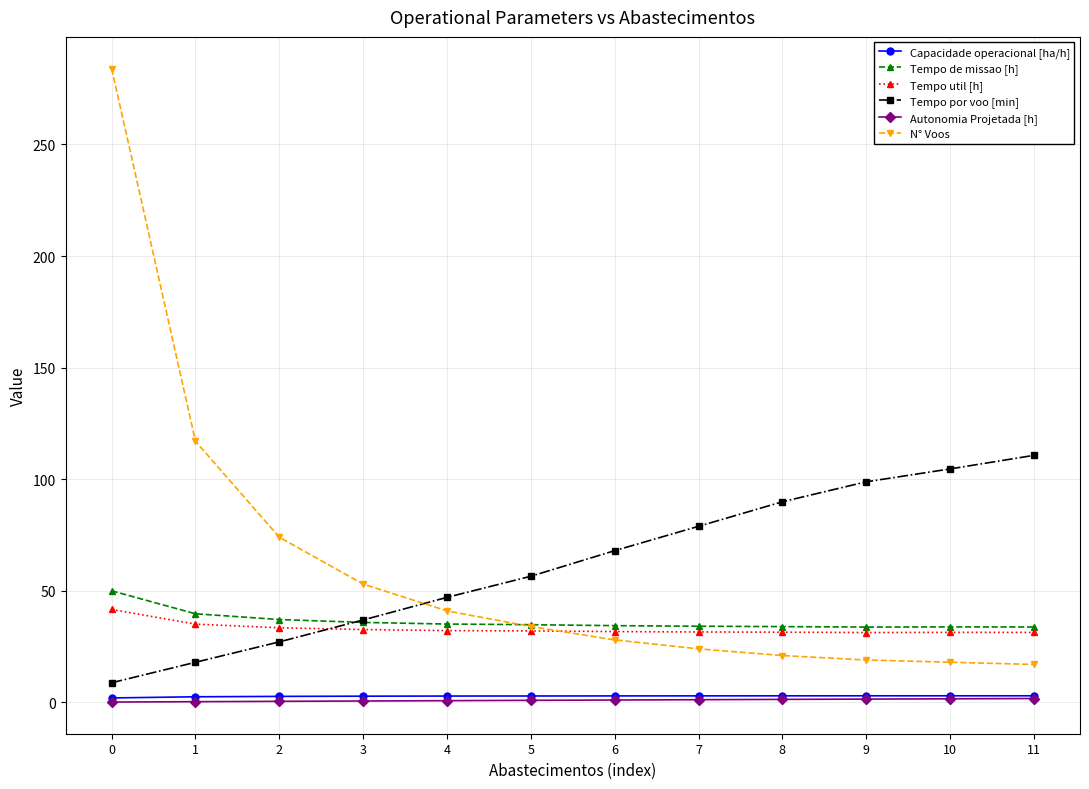

What is the difference between the Capacidade operacional [ha/h] values at 2 and 3?

0.1